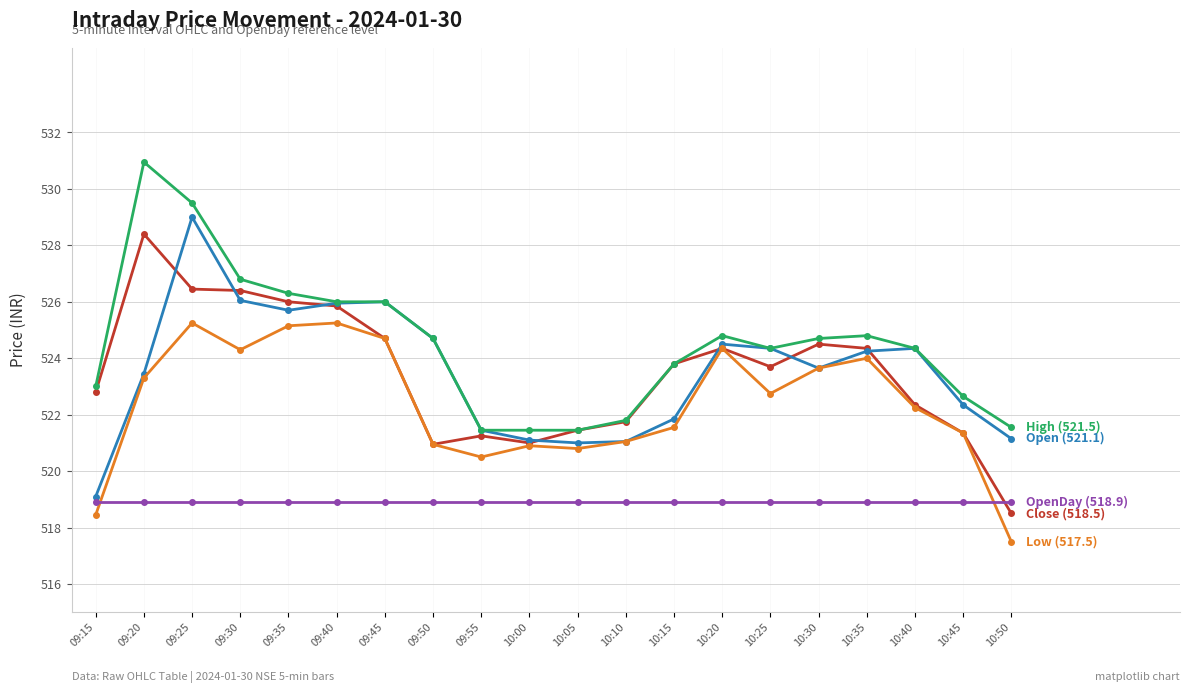

What is the maximum value shown in the chart?

531.0